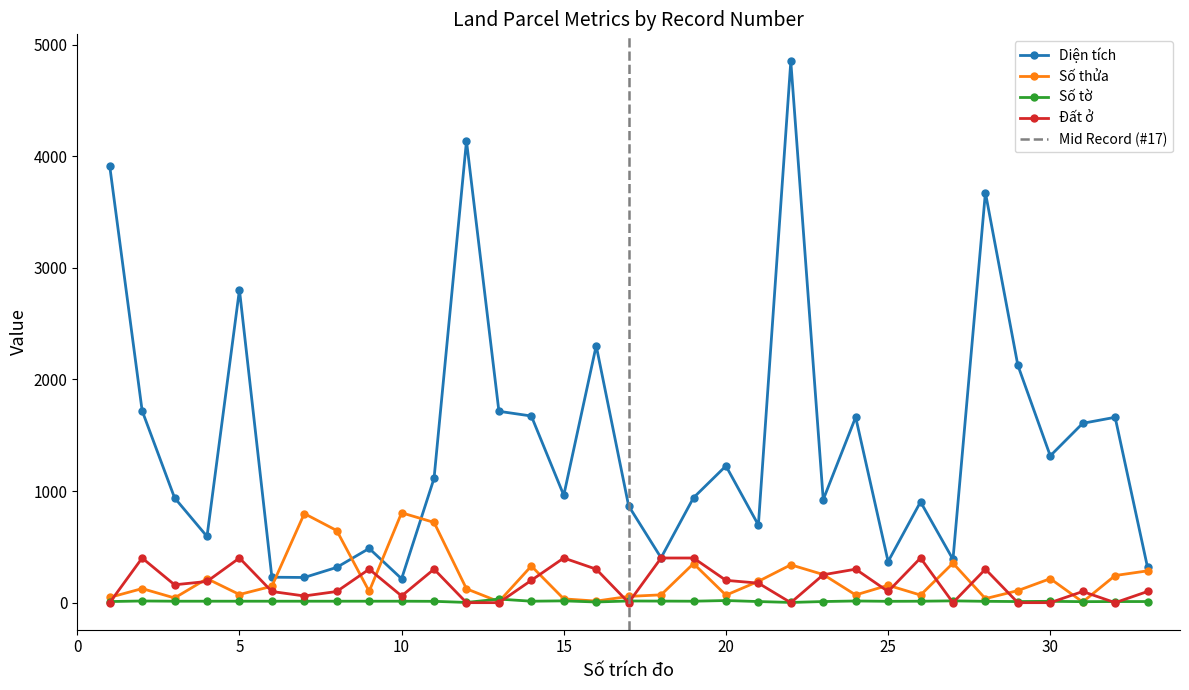

Which category has the lowest value across all series?

1